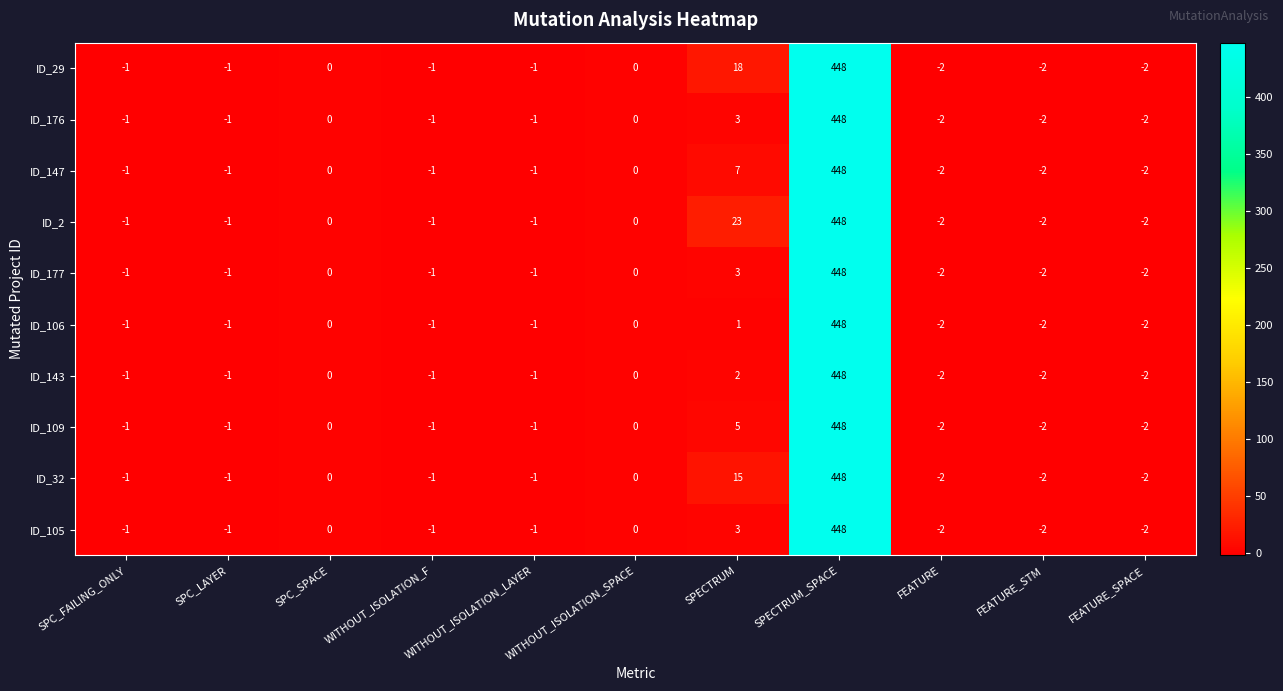

At which label does ID_143 reach its peak?

SPECTRUM_SPACE